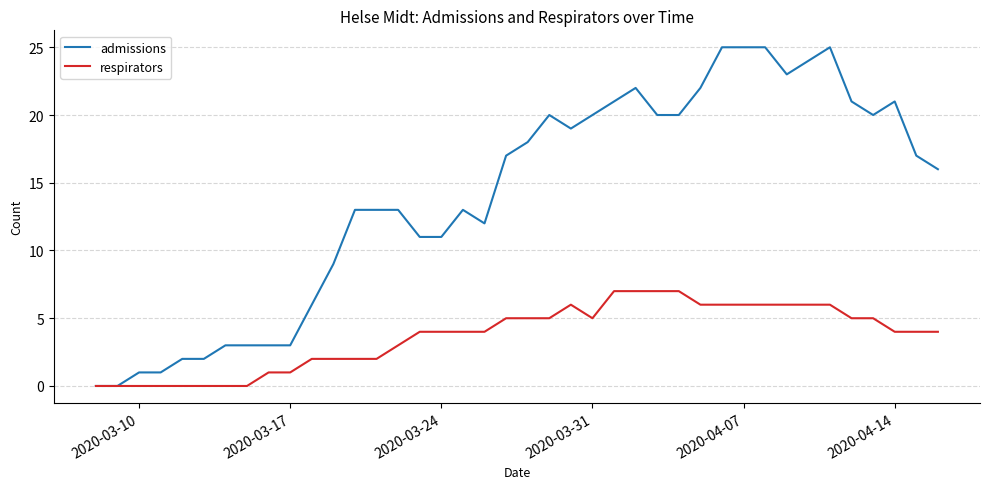

What is the maximum value shown in the chart?

25